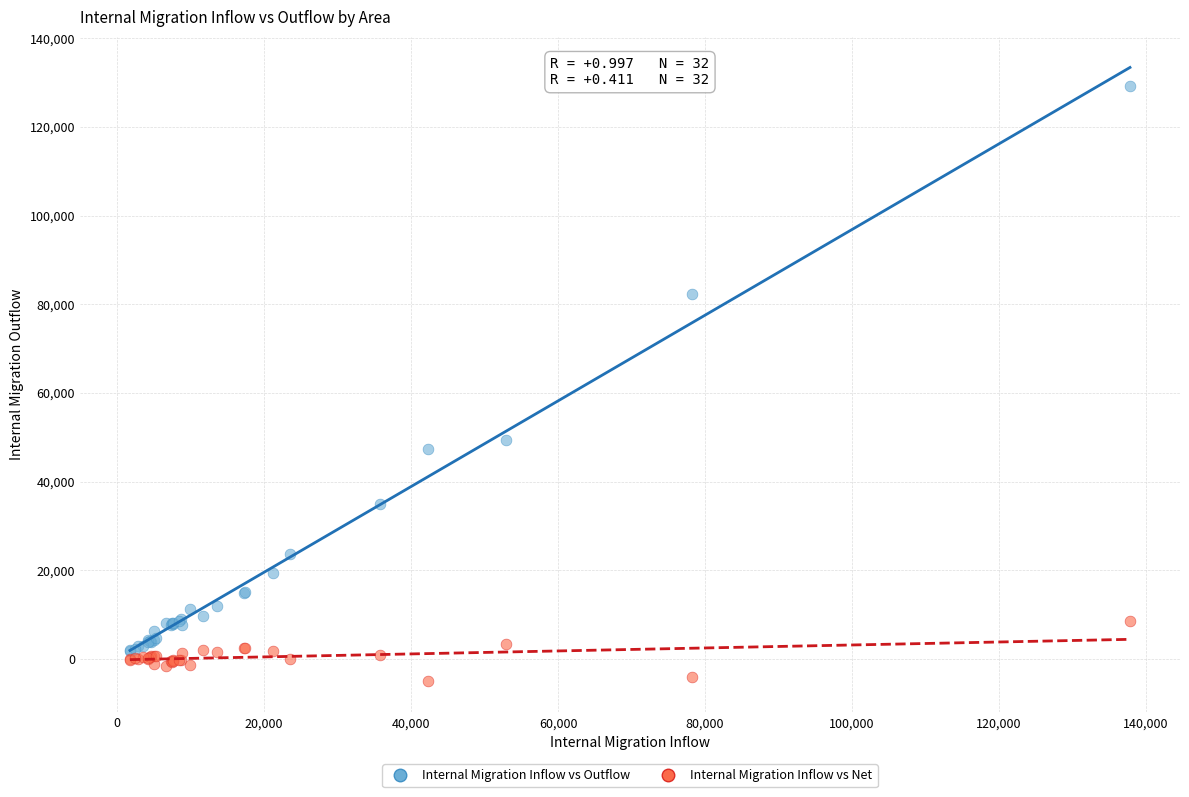

Across all series, what Y value is closest to 62038?

49440